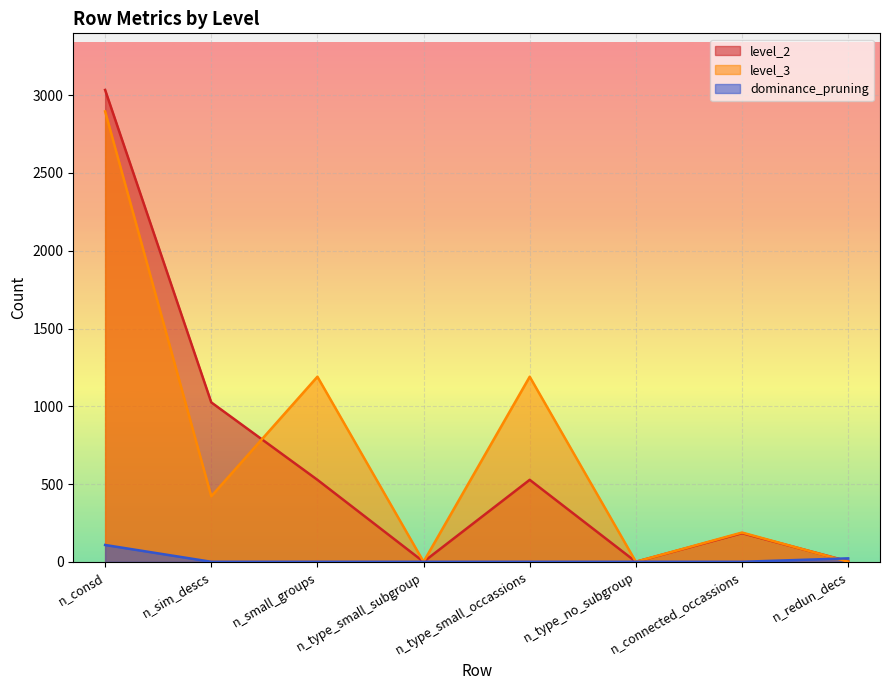

How many lines are shown in the chart?

3